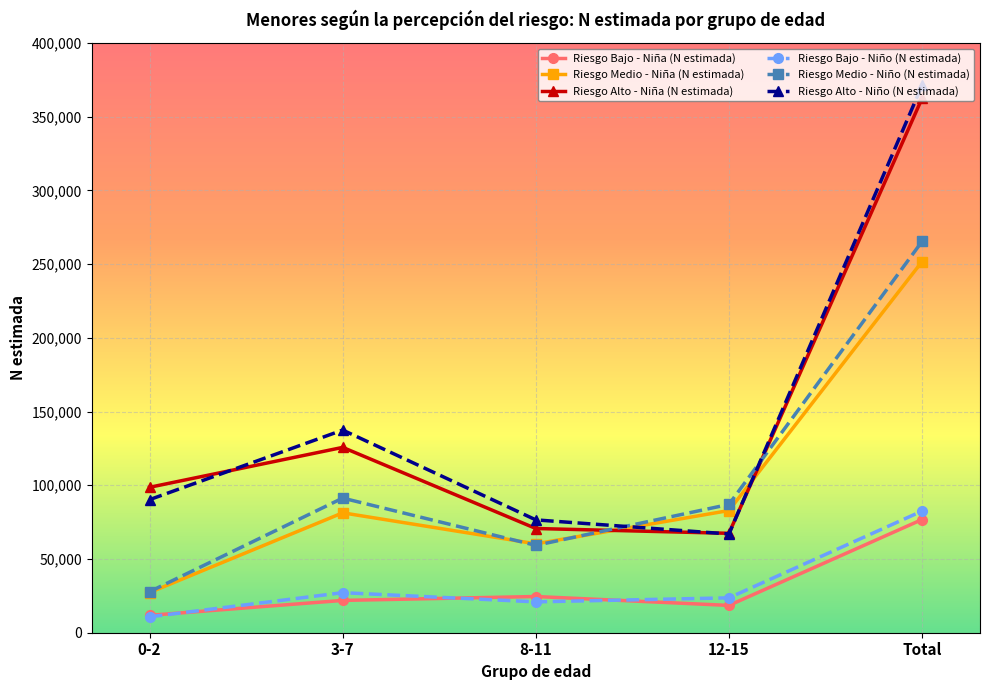

True or false: Riesgo Medio - Niño (N estimada) has more than 1 interior local peaks.

False